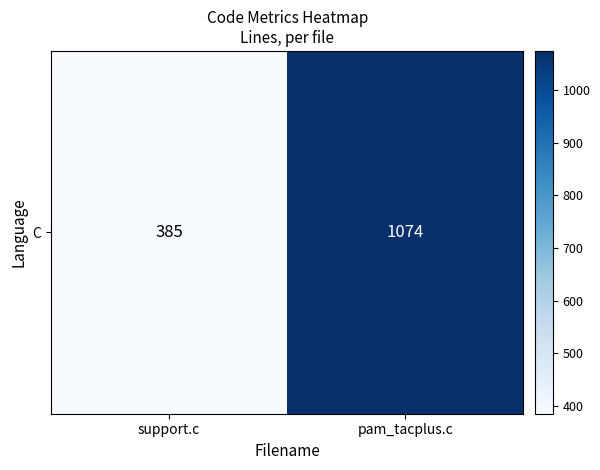

What is the difference between the values at support.c and pam_tacplus.c?

689